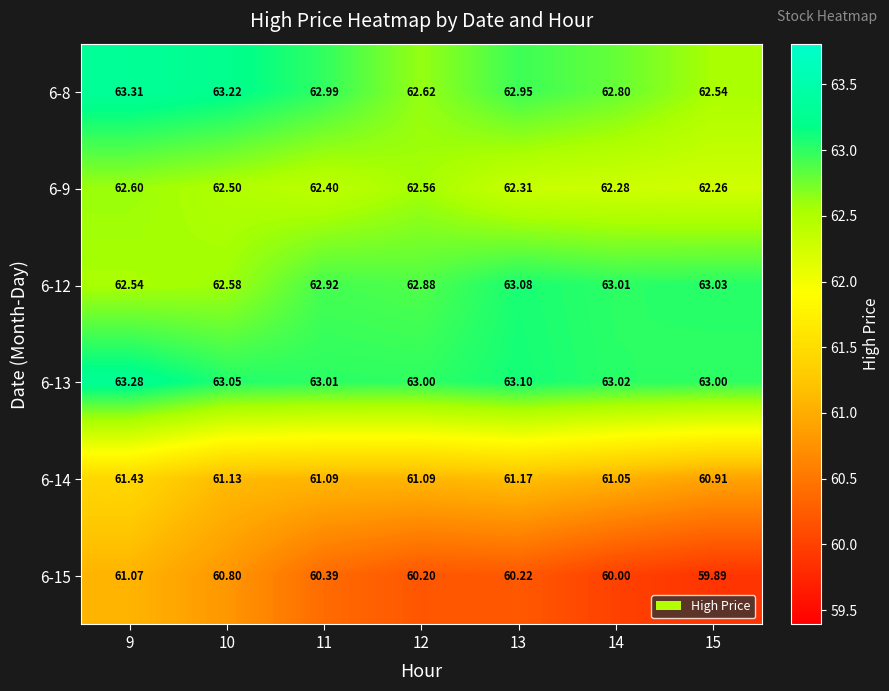

At how many categories does at least one series exceed 61?

7